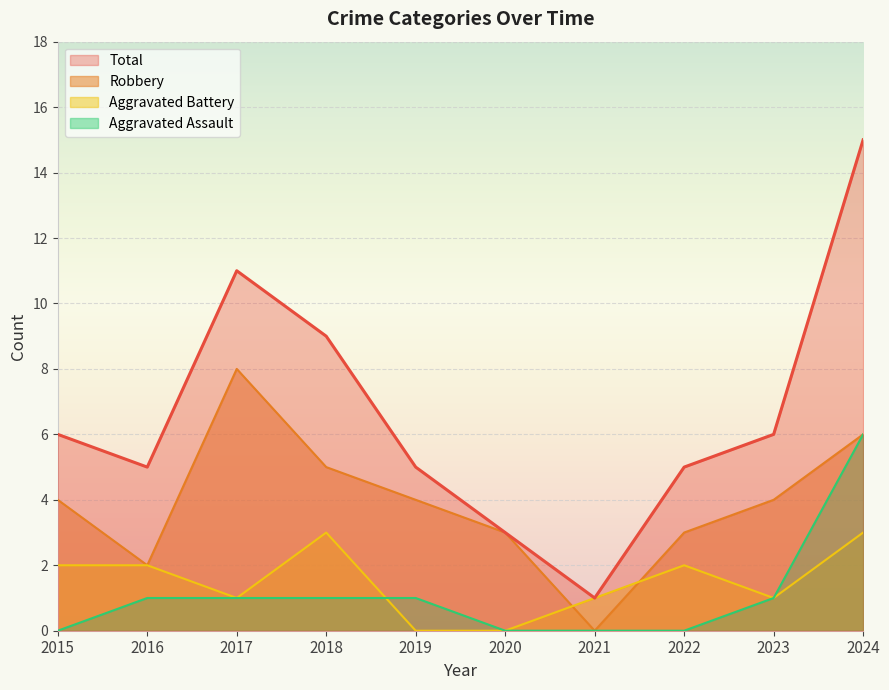

True or false: Aggravated Battery has a value of 0 at 2023.

False